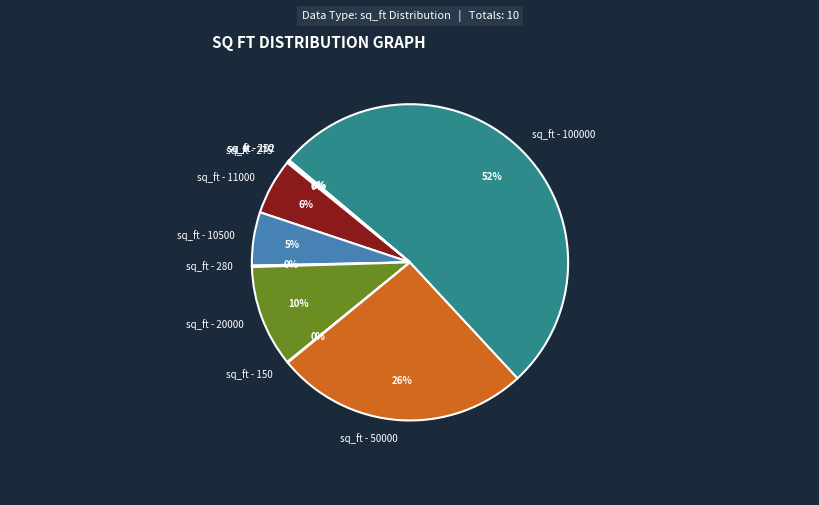

Which category has the biggest portion of the pie?

sq_ft - 100000